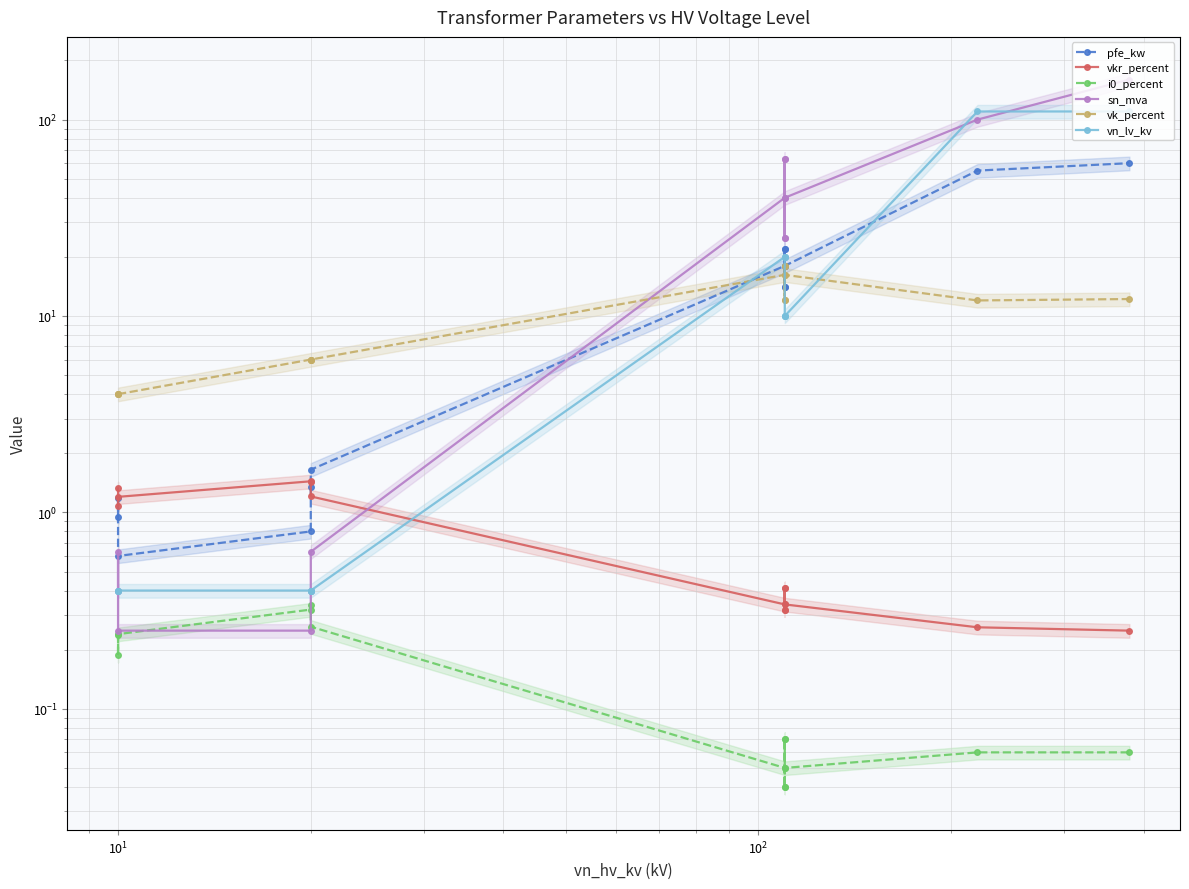

Does the chart have visible grid lines?

Yes